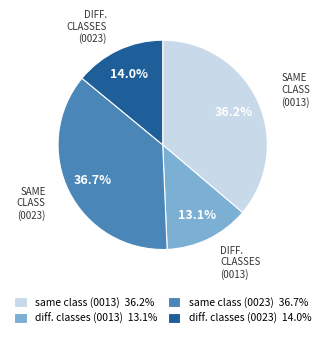

Which category has the smallest portion of the pie?

diff. classes (0013) 13.1%